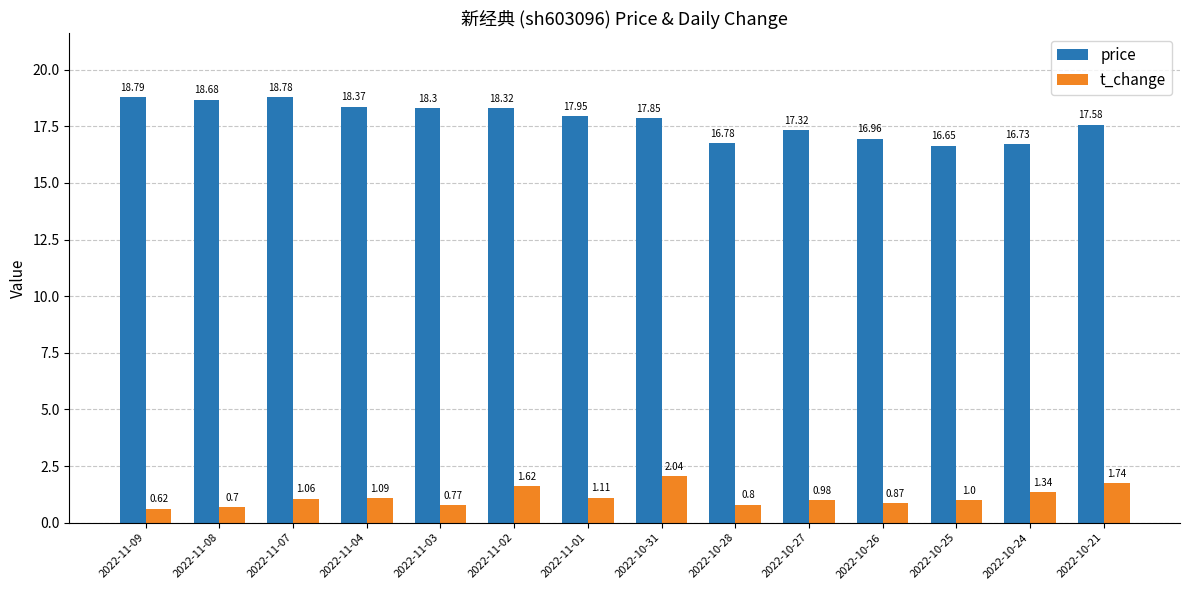

At which label does price first exceed 17?

2022-11-09